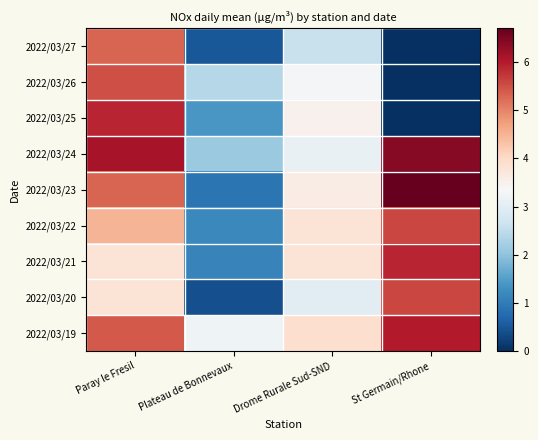

Reading left to right, what are all the values shown in this chart?

2022/03/27: Paray le Fresil=5.3	Plateau de Bonnevaux=0.5	Drome Rurale Sud-SND=2.6	St Germain/Rhone=0.0
2022/03/26: Paray le Fresil=5.5	Plateau de Bonnevaux=2.4	Drome Rurale Sud-SND=3.3	St Germain/Rhone=0.0
2022/03/25: Paray le Fresil=5.9	Plateau de Bonnevaux=1.4	Drome Rurale Sud-SND=3.5	St Germain/Rhone=0.0
2022/03/24: Paray le Fresil=6.1	Plateau de Bonnevaux=2.1	Drome Rurale Sud-SND=3.1	St Germain/Rhone=6.4
2022/03/23: Paray le Fresil=5.3	Plateau de Bonnevaux=0.9	Drome Rurale Sud-SND=3.6	St Germain/Rhone=6.7
2022/03/22: Paray le Fresil=4.5	Plateau de Bonnevaux=1.2	Drome Rurale Sud-SND=3.8	St Germain/Rhone=5.6
2022/03/21: Paray le Fresil=3.8	Plateau de Bonnevaux=1.1	Drome Rurale Sud-SND=3.8	St Germain/Rhone=5.9
2022/03/20: Paray le Fresil=3.8	Plateau de Bonnevaux=0.4	Drome Rurale Sud-SND=3.0	St Germain/Rhone=5.6
2022/03/19: Paray le Fresil=5.4	Plateau de Bonnevaux=3.2	Drome Rurale Sud-SND=3.9	St Germain/Rhone=6.0